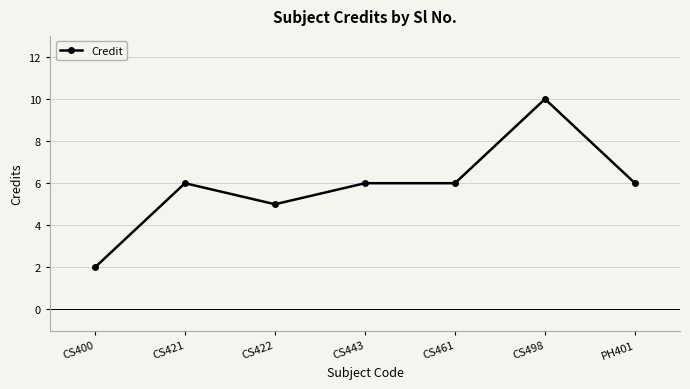

The value at CS498 is 10. True or false?

True